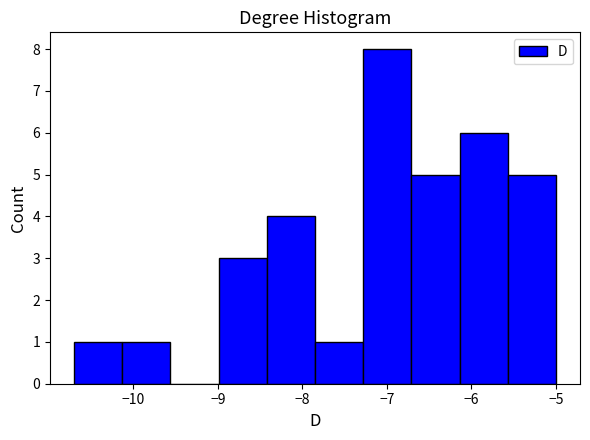

What is the height of the bar covering -7.28 to -6.71 on the x-axis? Neither the bar edges nor the heights are printed on the chart, so give them approximately, as read against the axes.

8